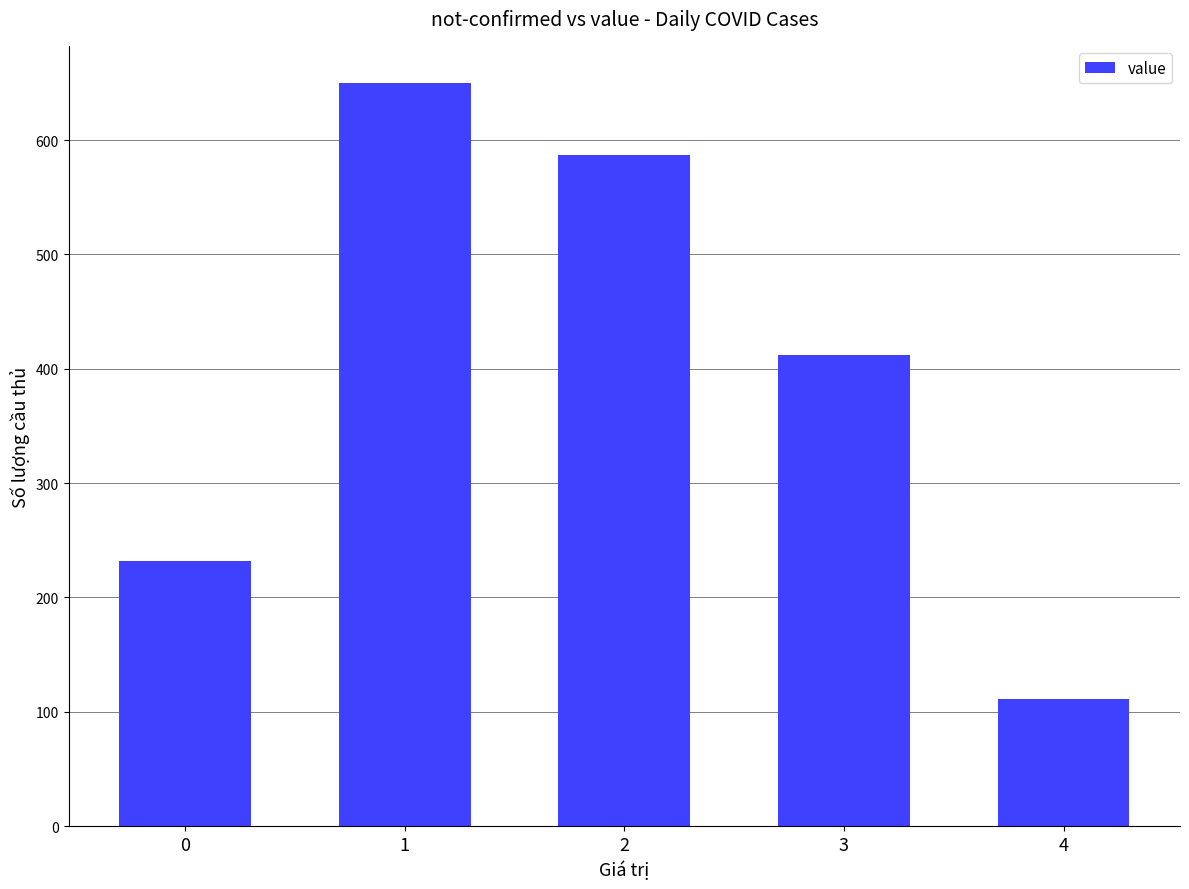

Which has a higher value, 4 or 3?

3